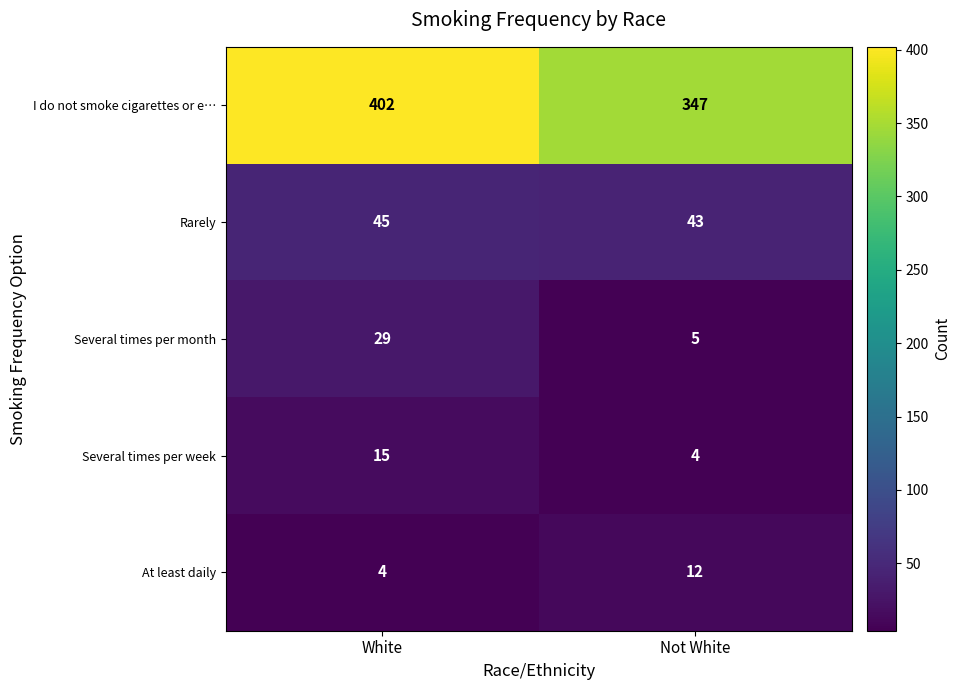

How many distinct data groups are displayed?

5